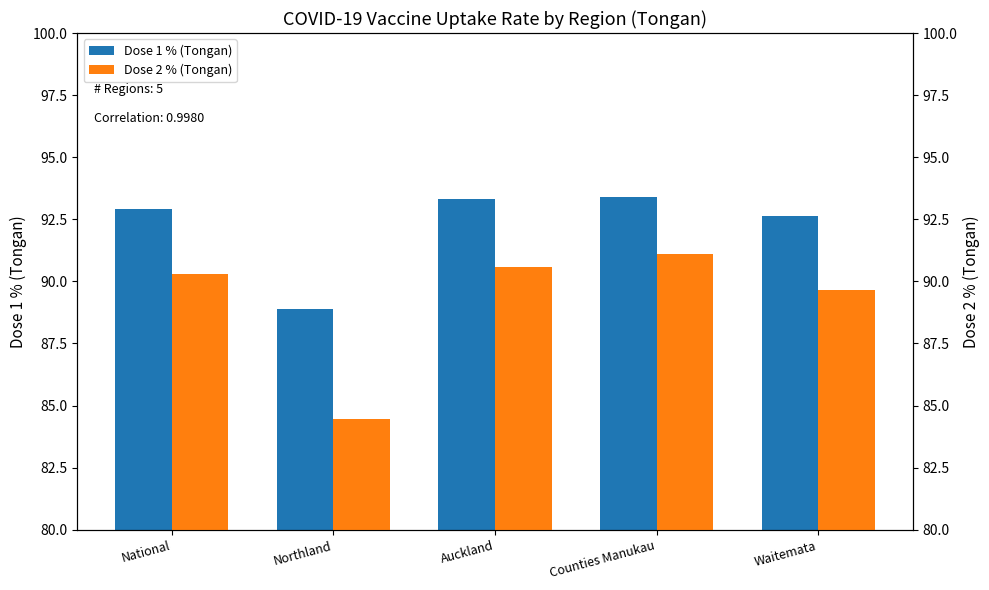

List the series in order of their overall mean, highest first.

Dose 1 % (Tongan), Dose 2 % (Tongan)